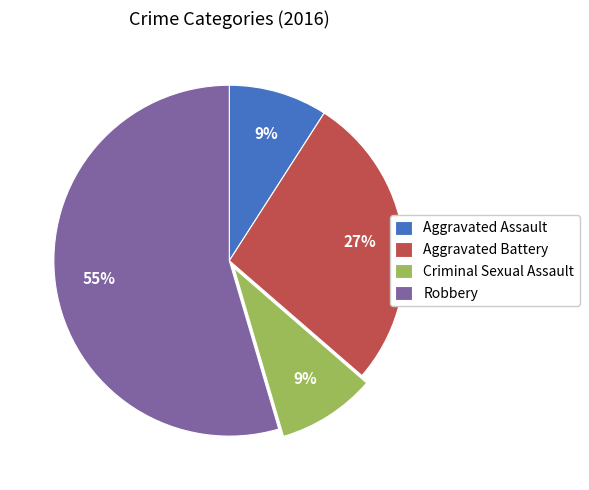

Do Criminal Sexual Assault and Aggravated Battery together represent more than half of the pie?

No